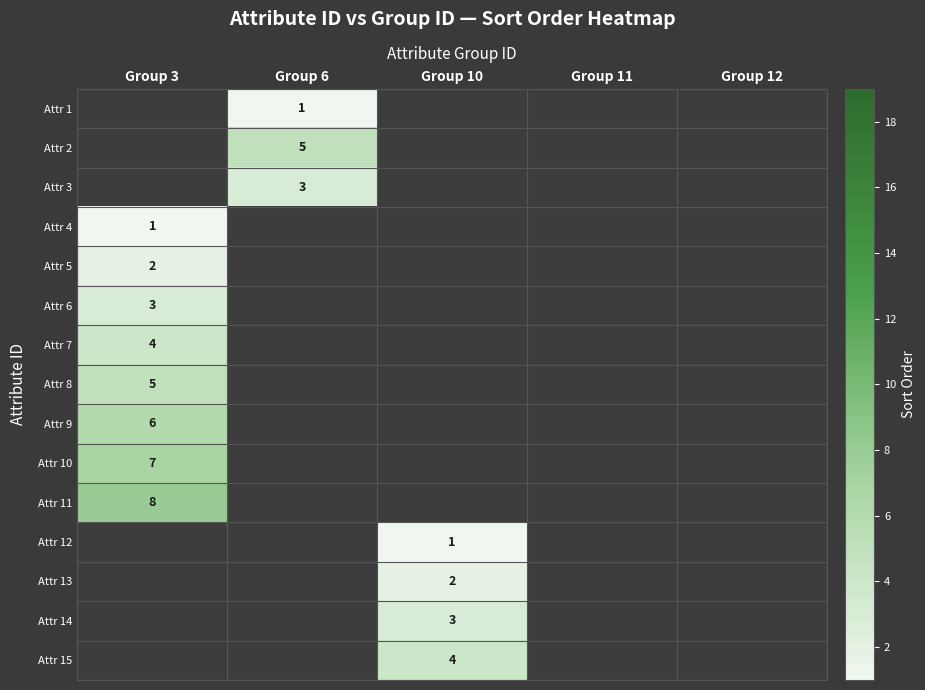

Which label corresponds to the smallest value in the chart?

Group 6